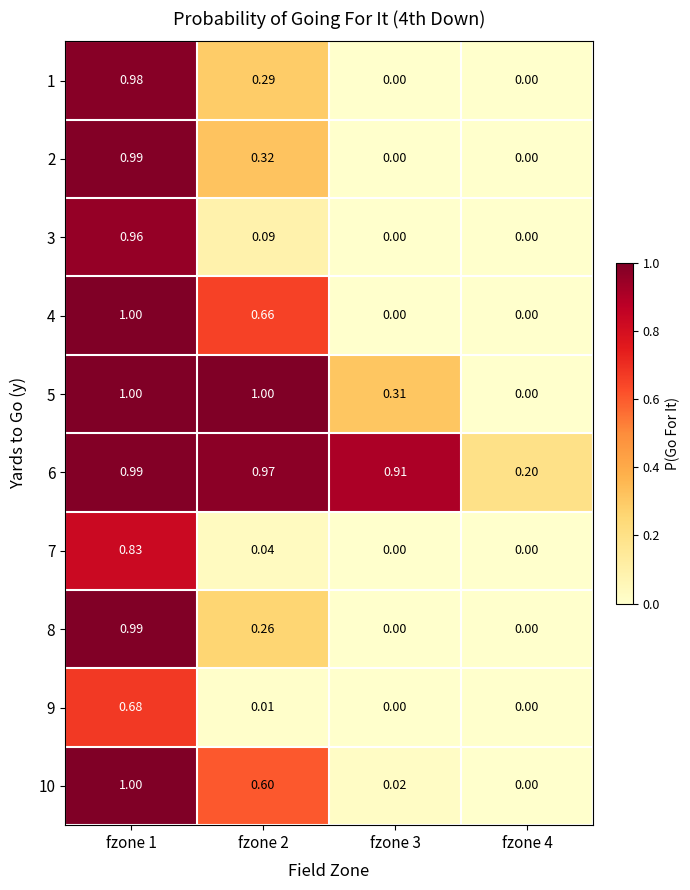

Is the value of 9 at fzone 3 greater than the value of 2 at fzone 2?

No